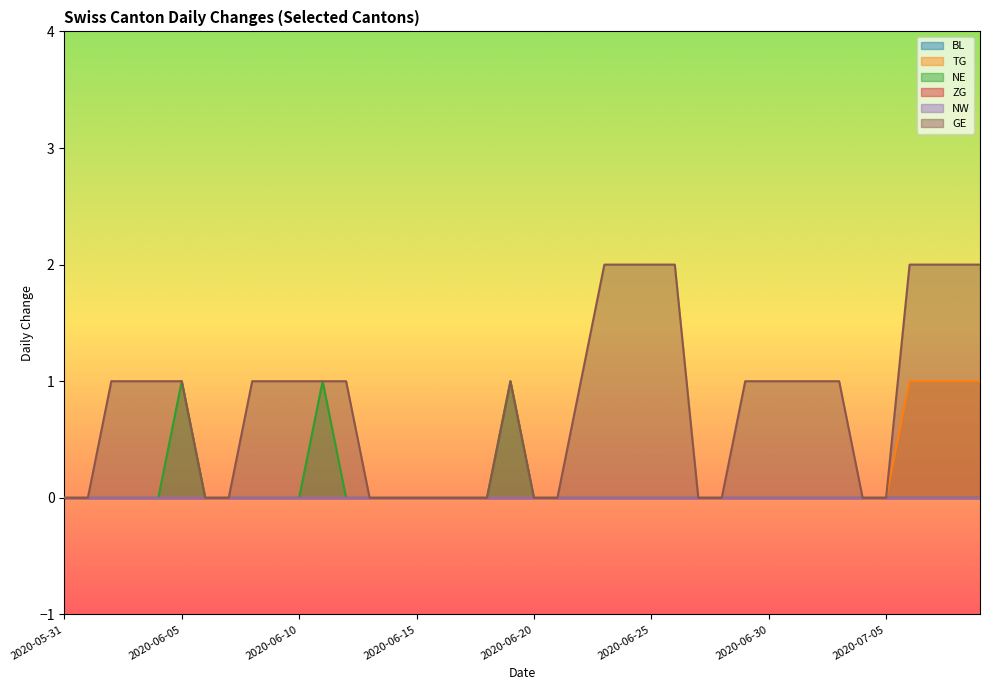

True or false: TG and GE intersect in this chart.

False